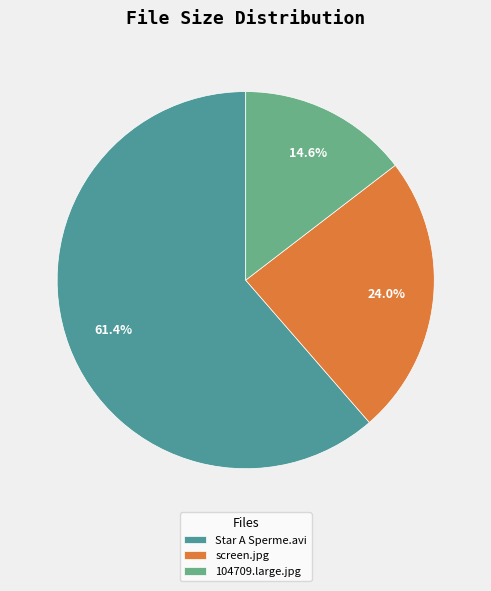

Which category has the smallest portion of the pie?

104709.large.jpg